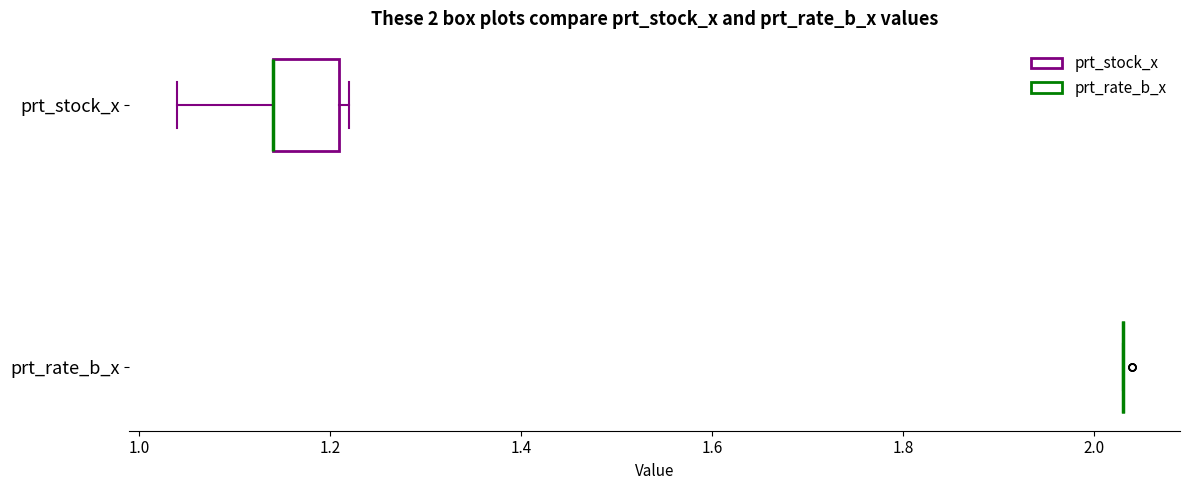

Comparing the boxes themselves (not the whiskers), which one is the widest?

prt_stock_x